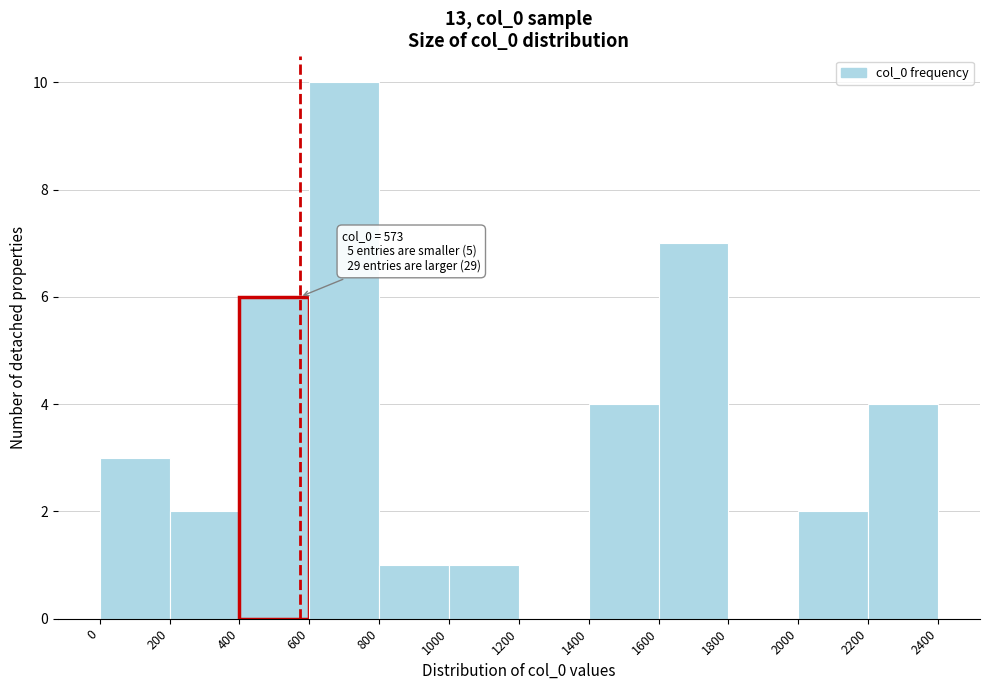

Over which range of the x-axis is the bar tallest?

600 to 800